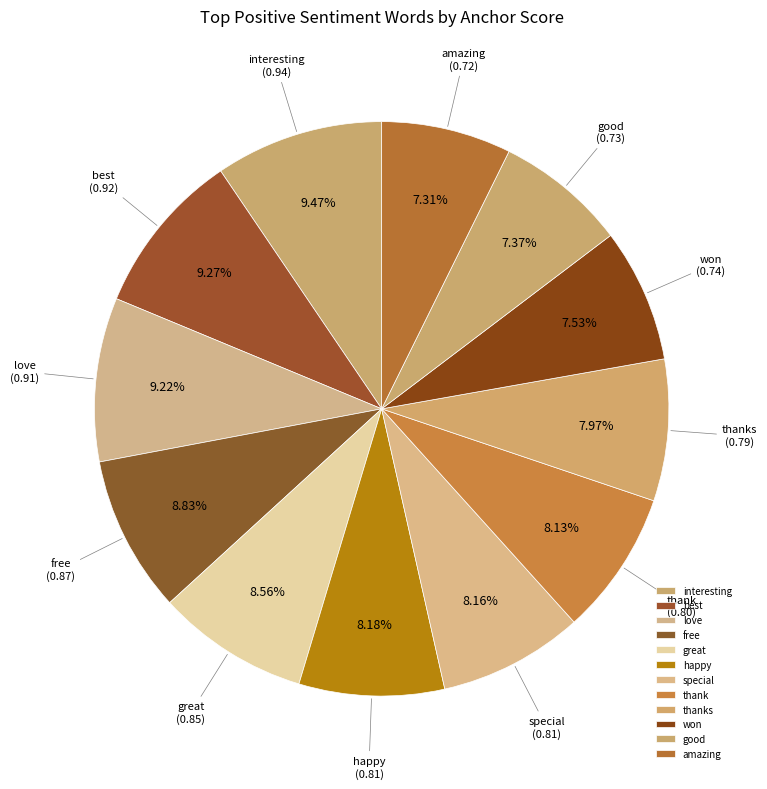

What percentage is the good slice, to the nearest percent?

7%